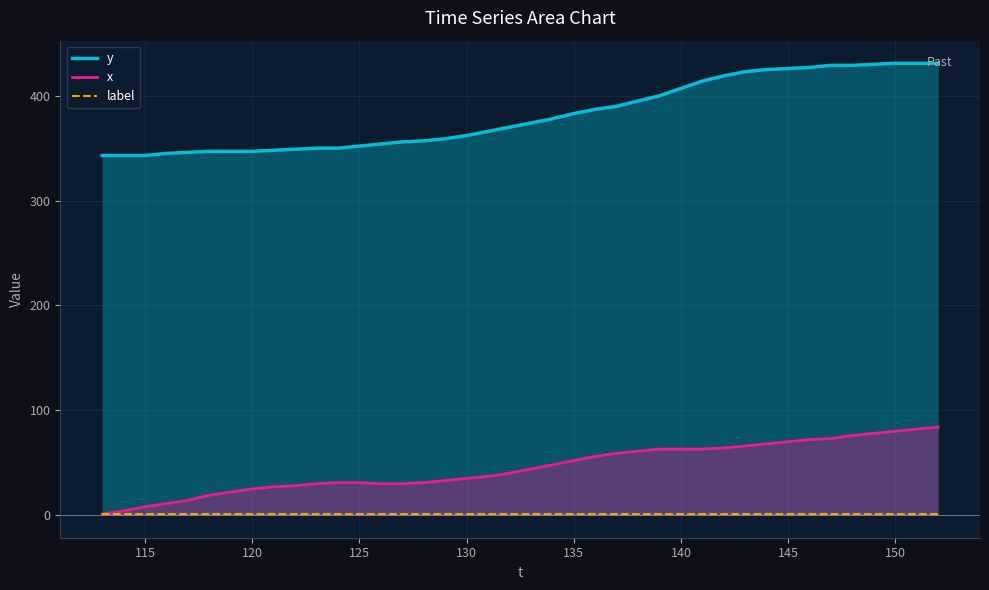

Rank the series by their maximum value, from lowest to highest.

label, x, y